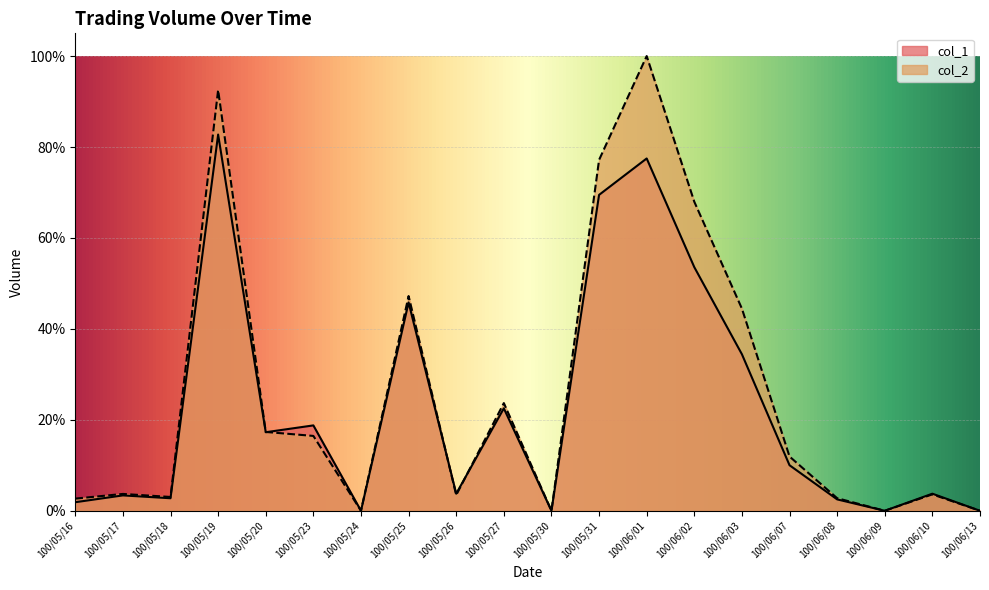

What is the sum of all col_1 values?

4.5